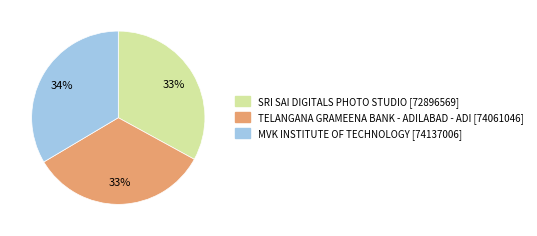

Is it true that SRI SAI DIGITALS PHOTO STUDIO is 25% of the pie?

False